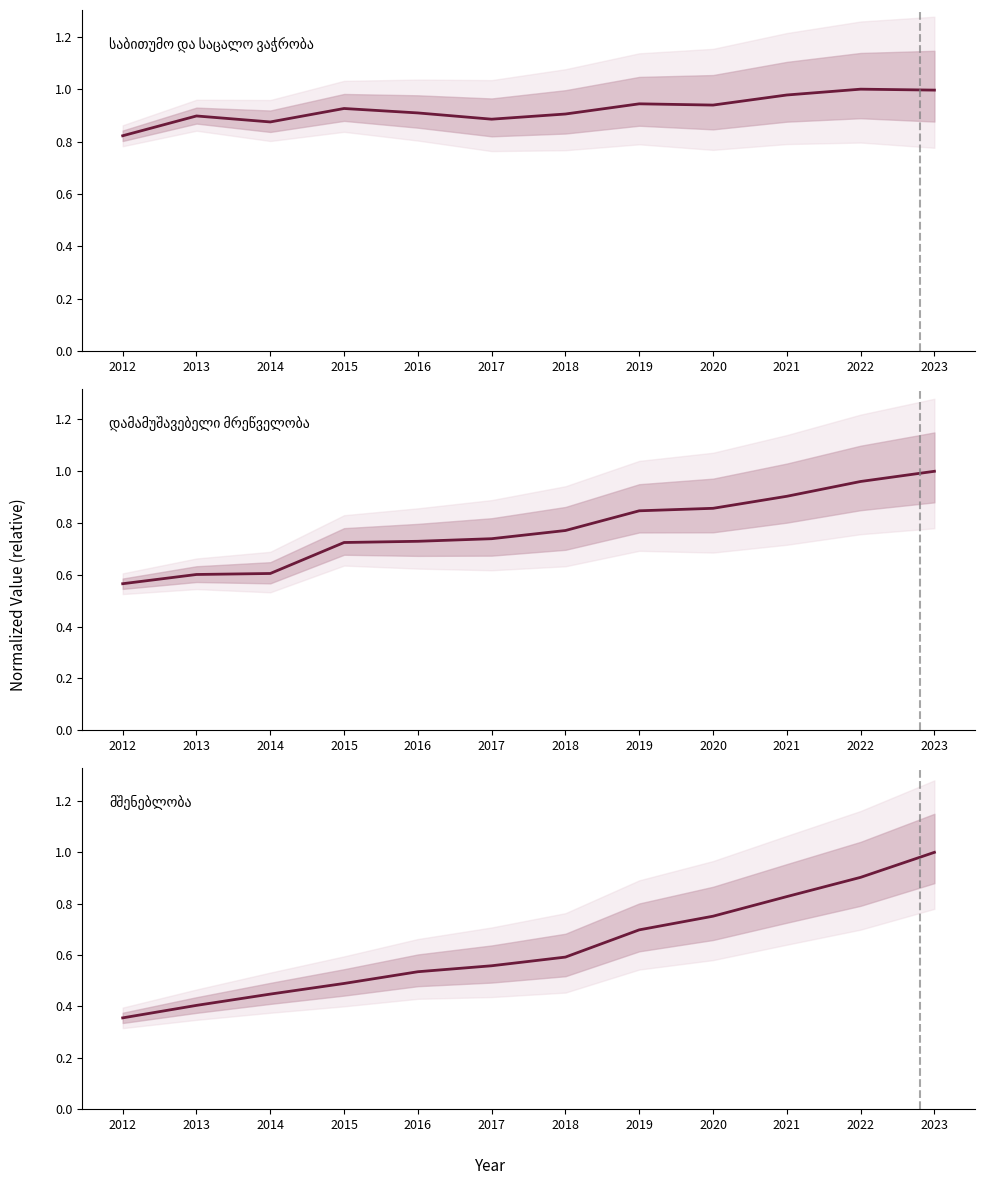

At which label does საბითუმო და საცალო ვაჭრობა reach its minimum?

2012